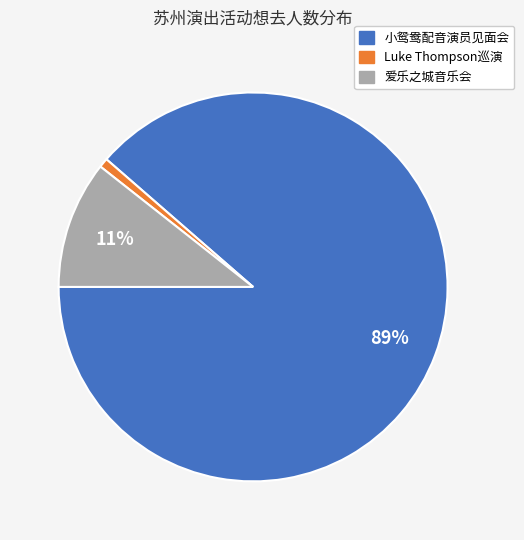

Does any single category account for the majority?

Yes